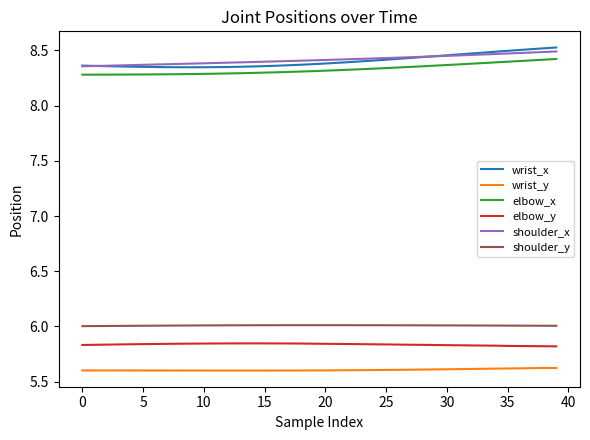

What is the smallest value displayed?

5.6